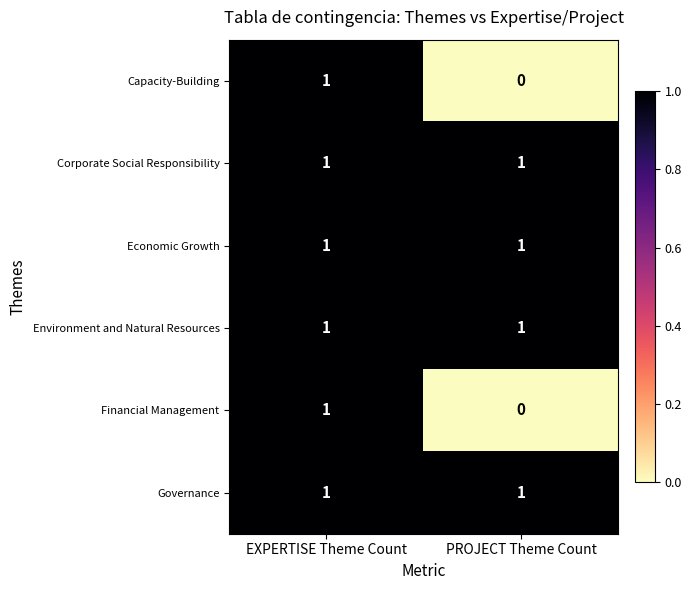

Is it true that Capacity-Building equals 0 at PROJECT Theme Count?

True